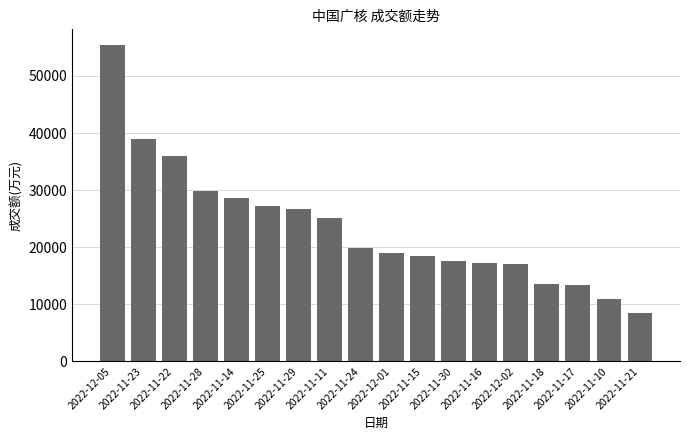

What is the value of the 7th bar from the left?

26690